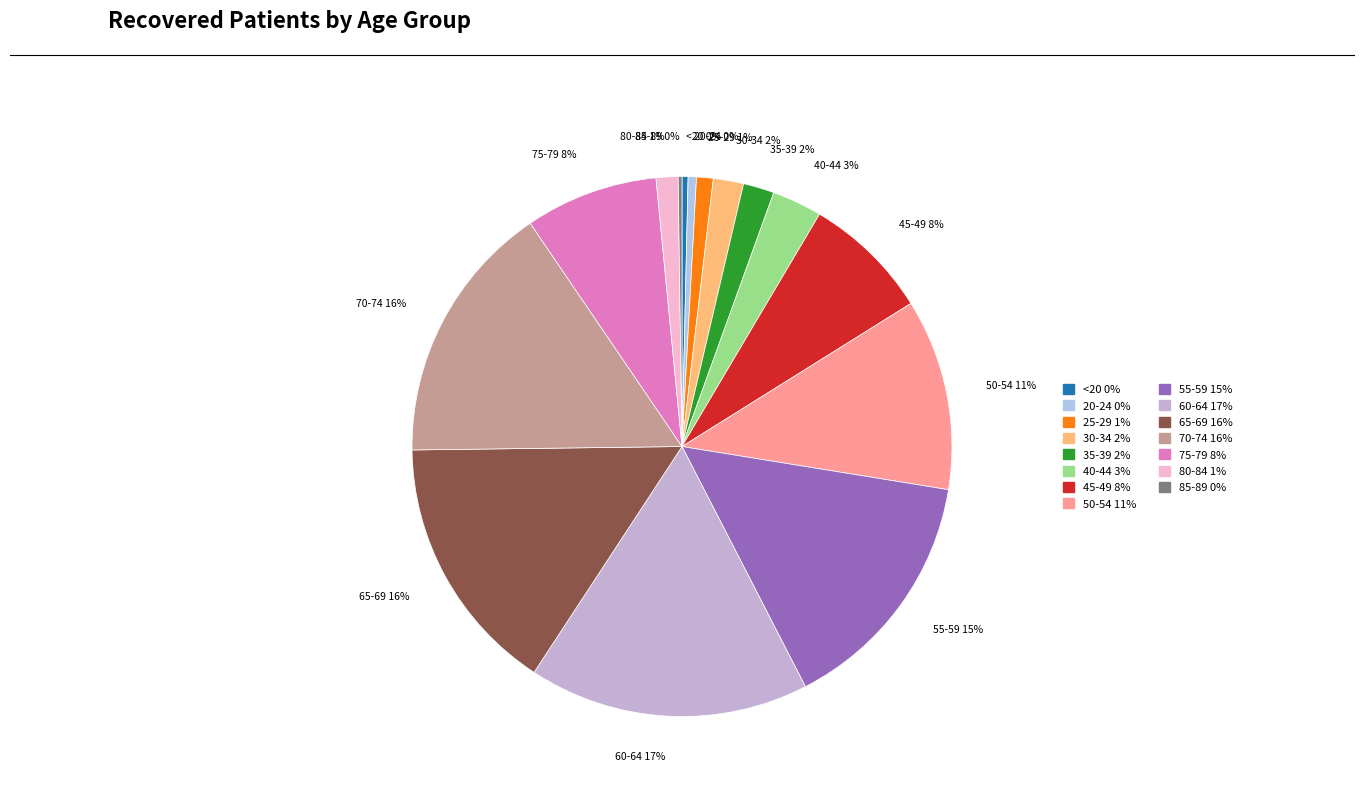

Between 70-74 and 55-59, which is larger?

70-74